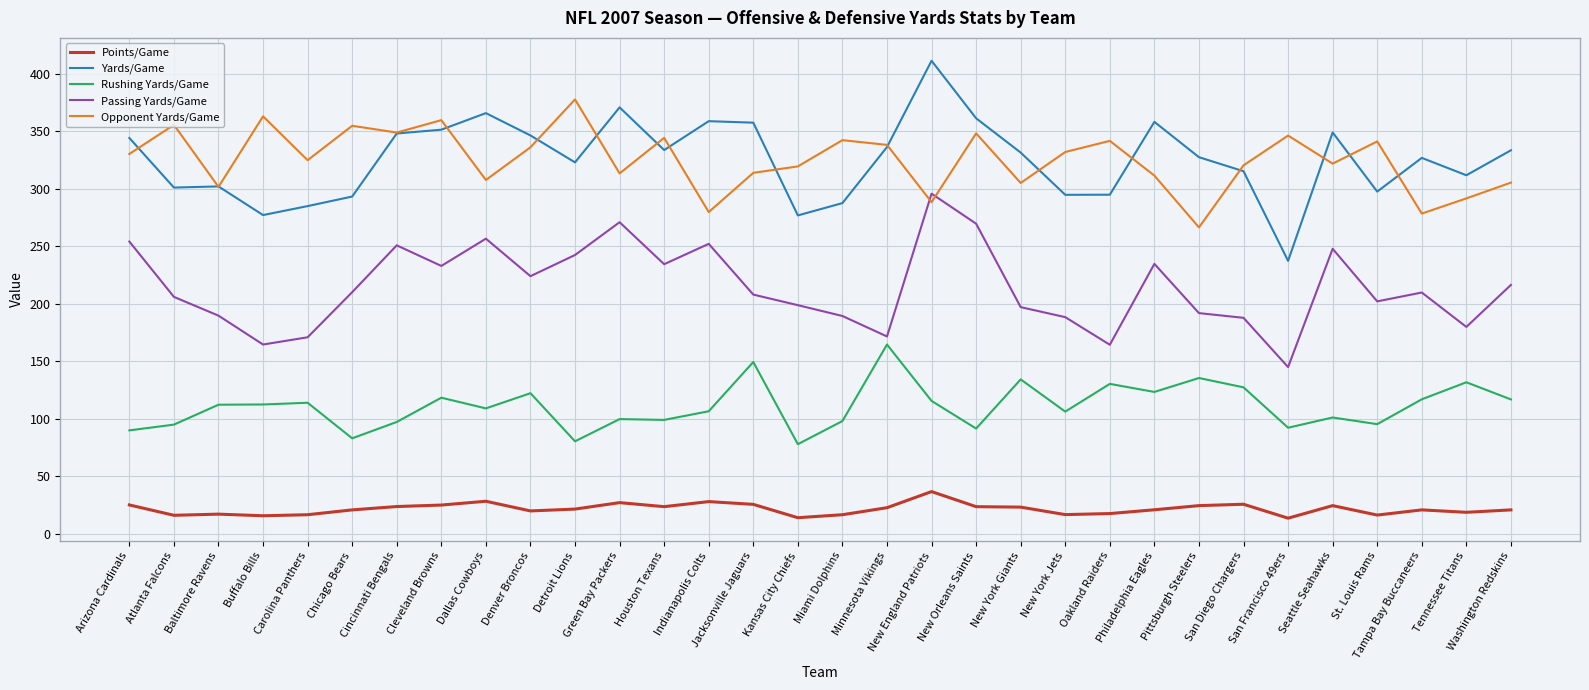

The value of Opponent Yards/Game at Jacksonville Jaguars is 313.8. True or false?

True